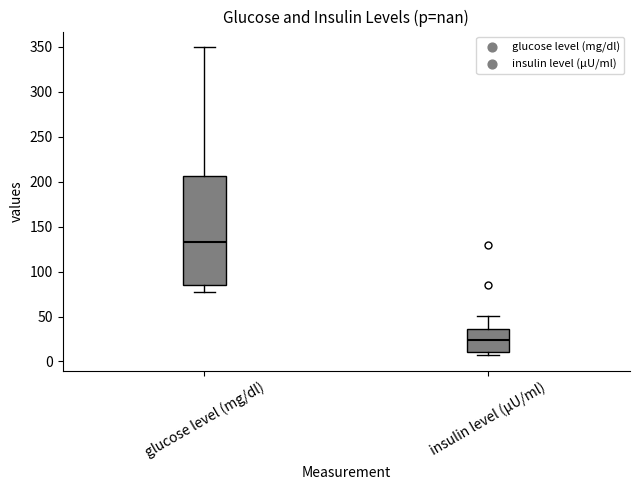

Which box has the highest median line?

glucose level (mg/dl)